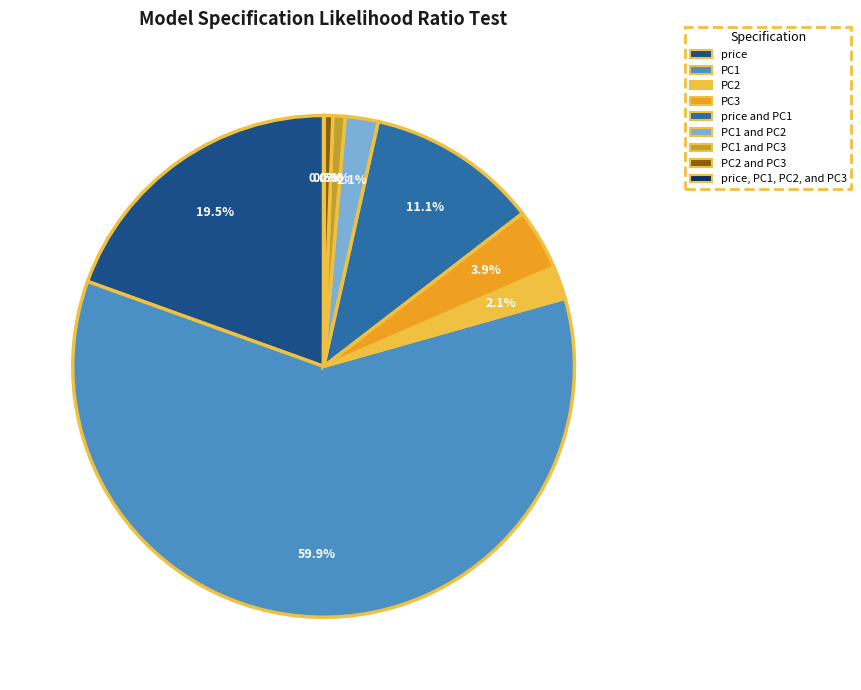

Does any single category account for the majority?

Yes